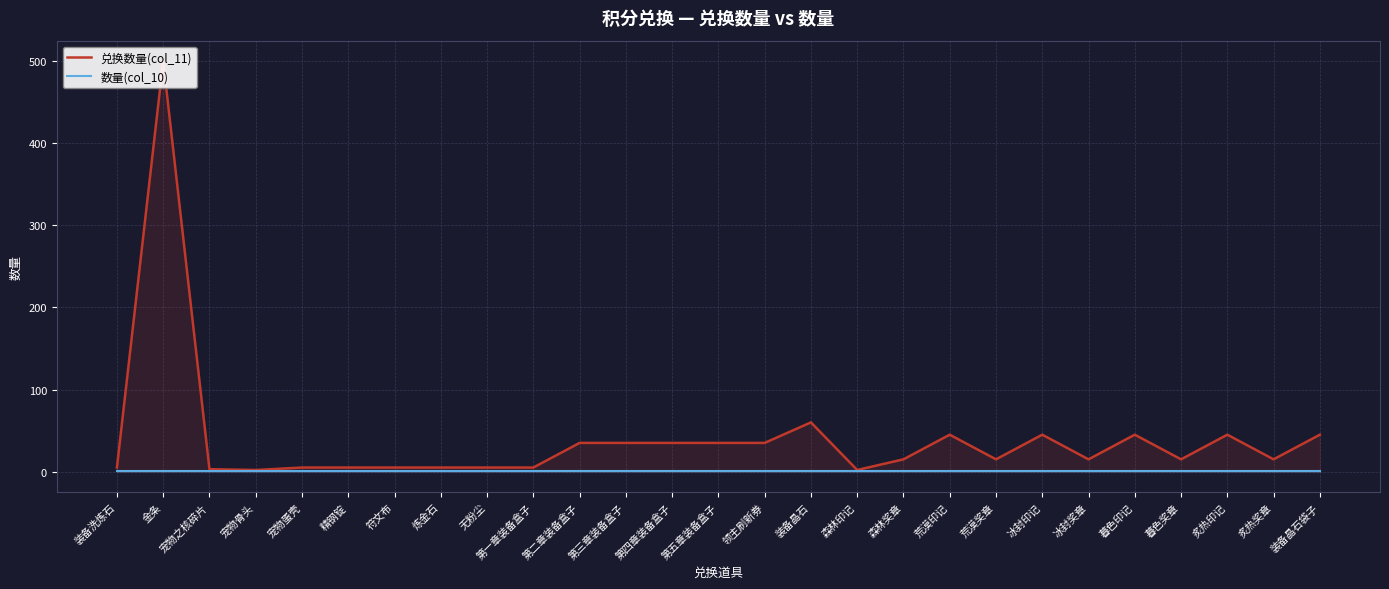

Which series has the largest total across all categories?

兑换数量(col_11)